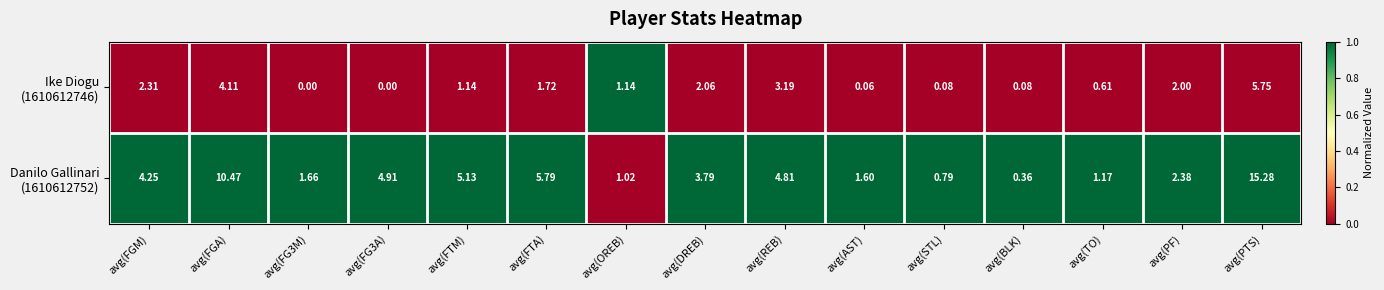

At which category is the sum across all series the highest?

avg(PTS)